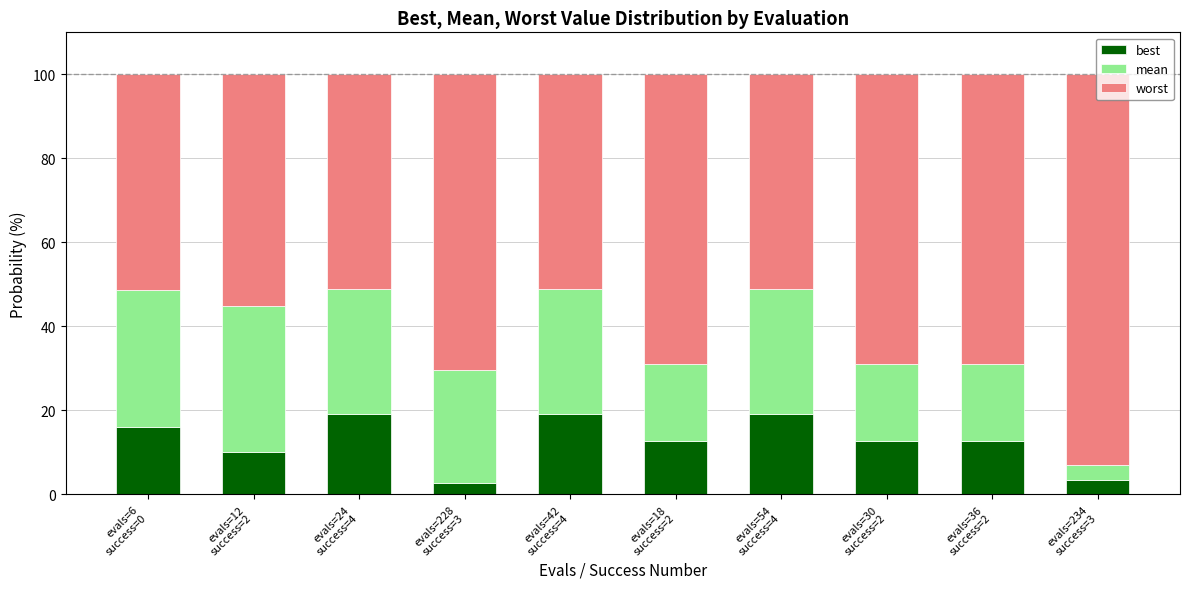

Count the number of categories in the chart.

10